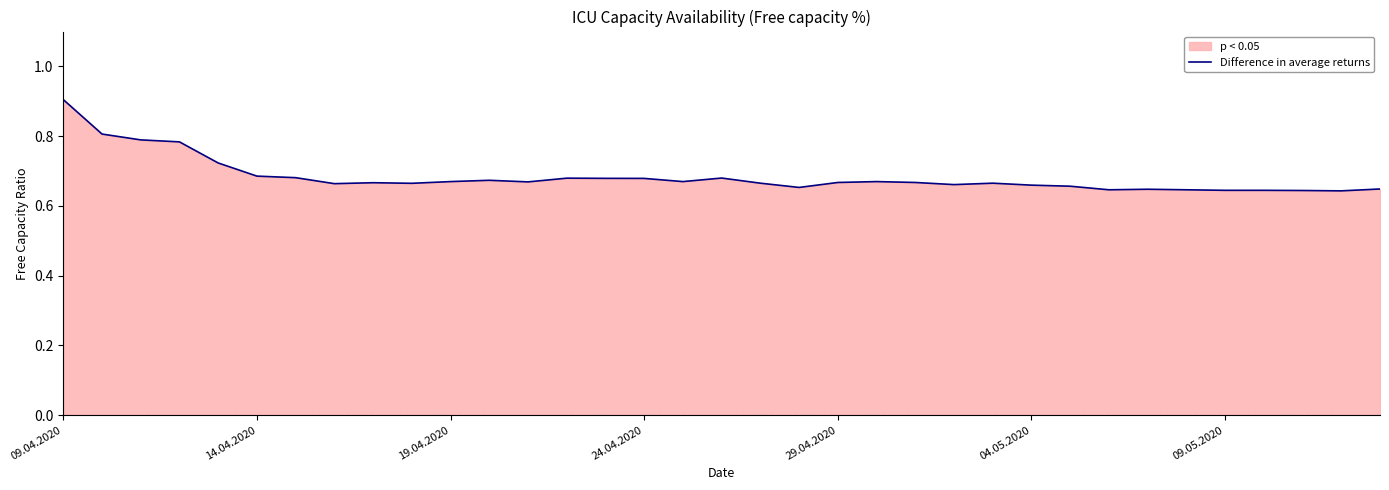

What is the greatest value displayed?

0.9